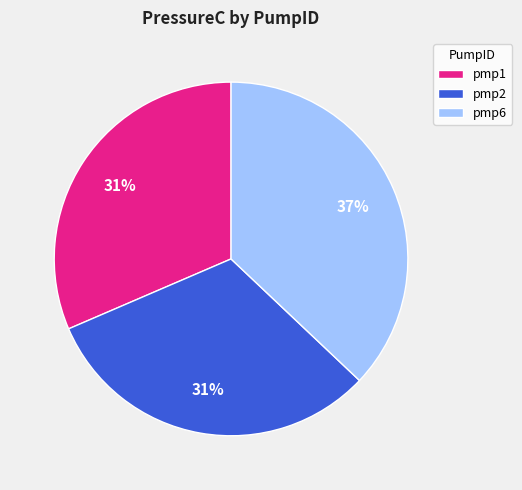

What is the largest slice in the pie chart?

pmp6